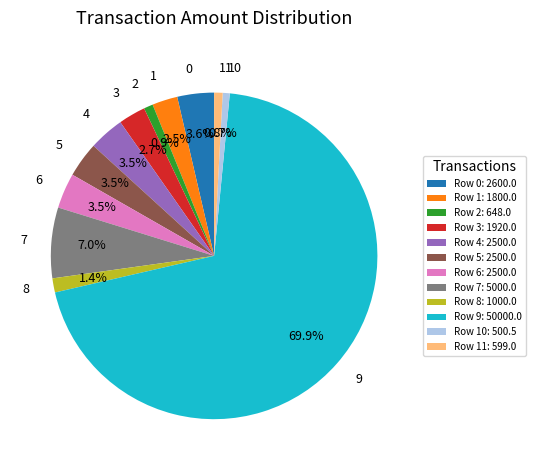

The 3 slice represents 3% of the pie. True or false?

True